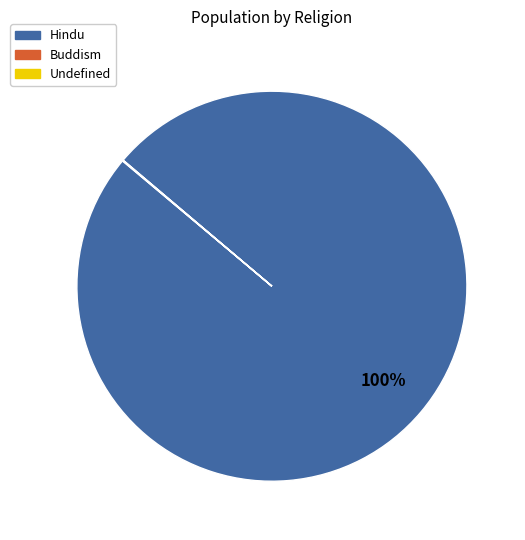

Which category accounts for the majority?

Hindu